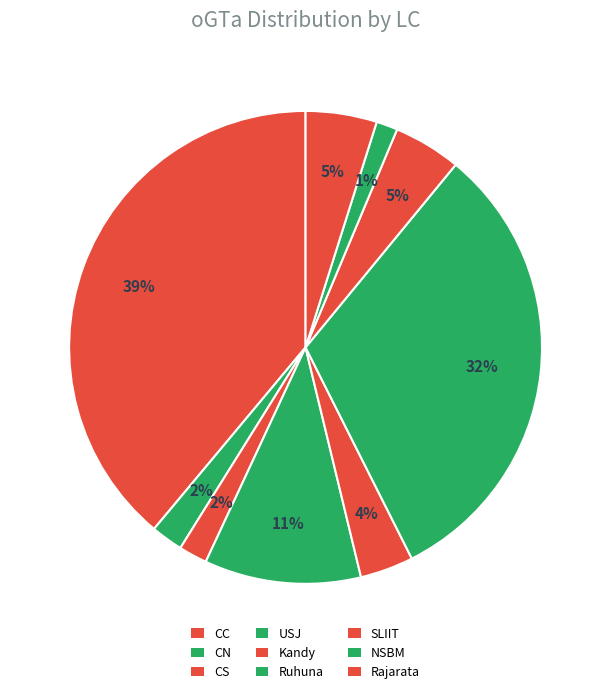

Is there a majority slice in this chart?

No